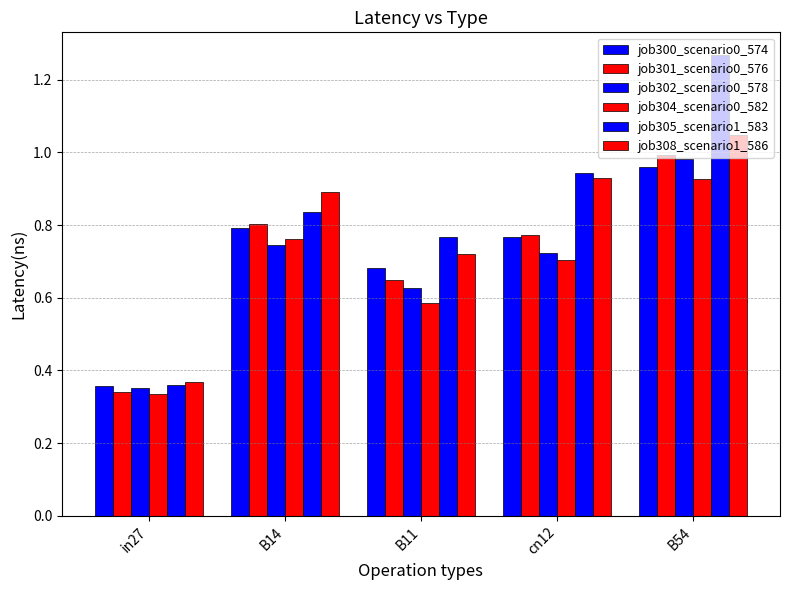

At how many categories does at least one series exceed 0?

5